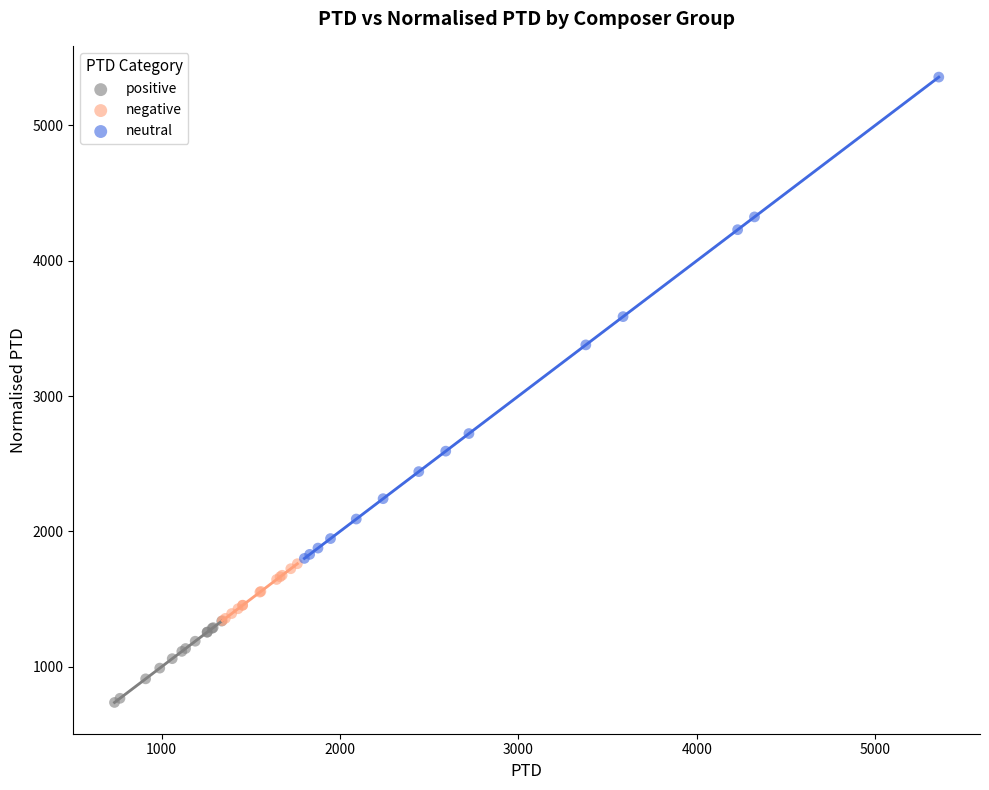

Which series has the widest spread of Y values?

neutral